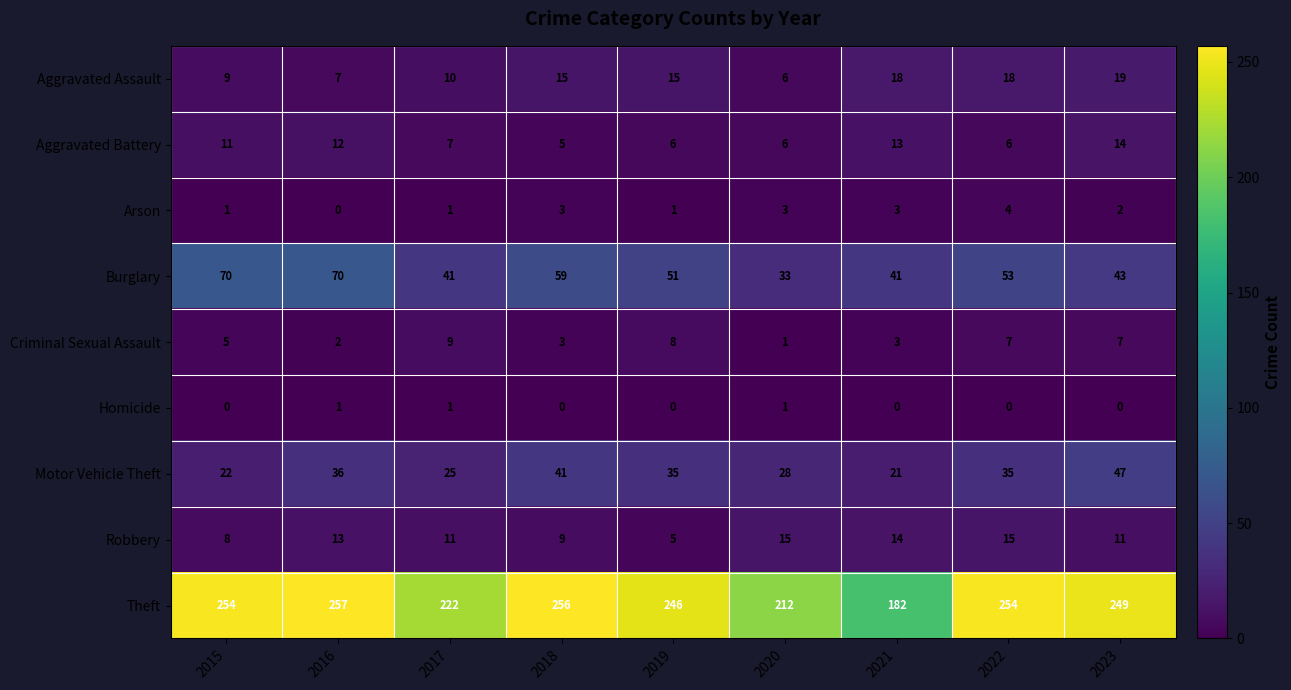

What is the difference between the highest and lowest values at 2020?

211